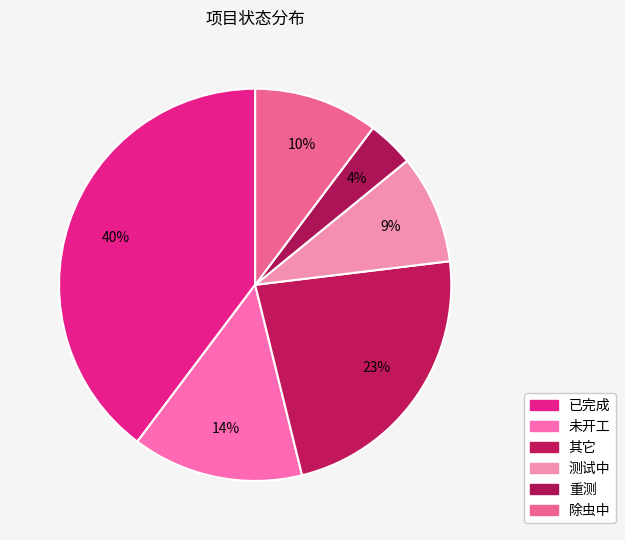

How many segments does this pie chart have?

6